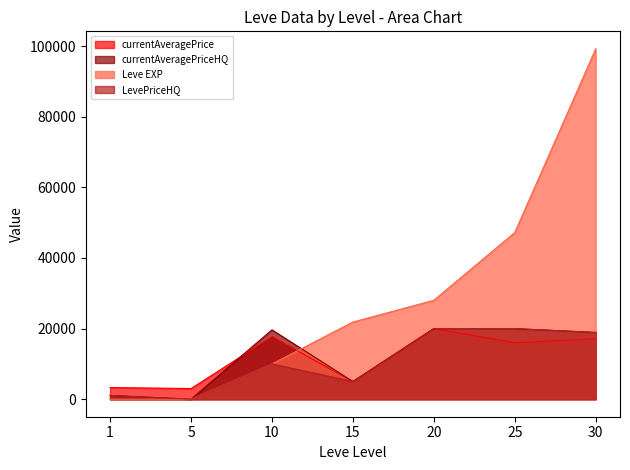

At how many categories does at least one series exceed 97647?

1